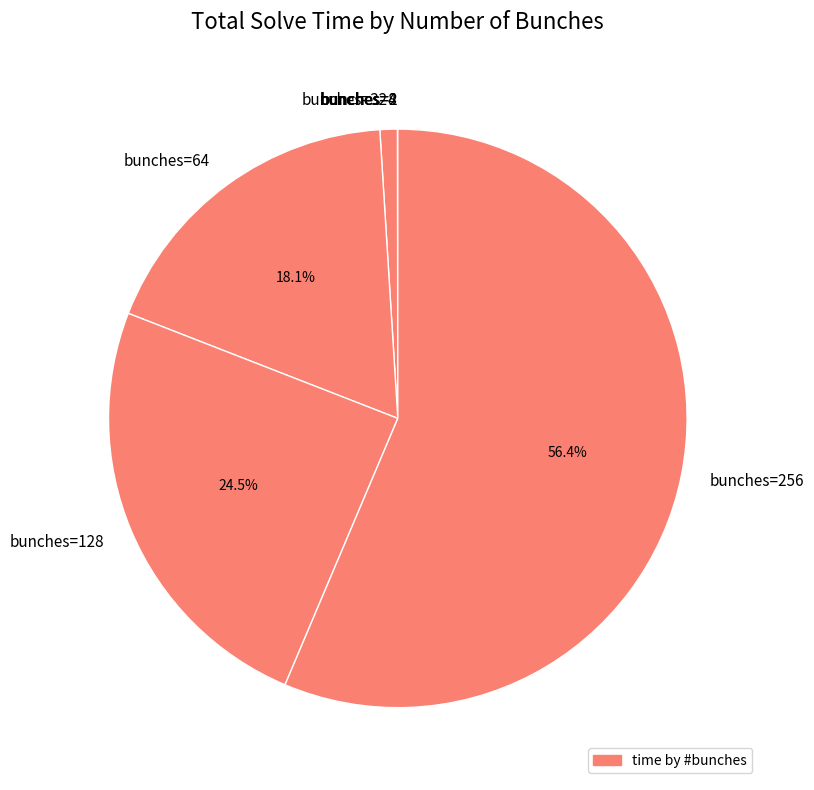

How much of the chart is everything except bunches=64?

81.9%